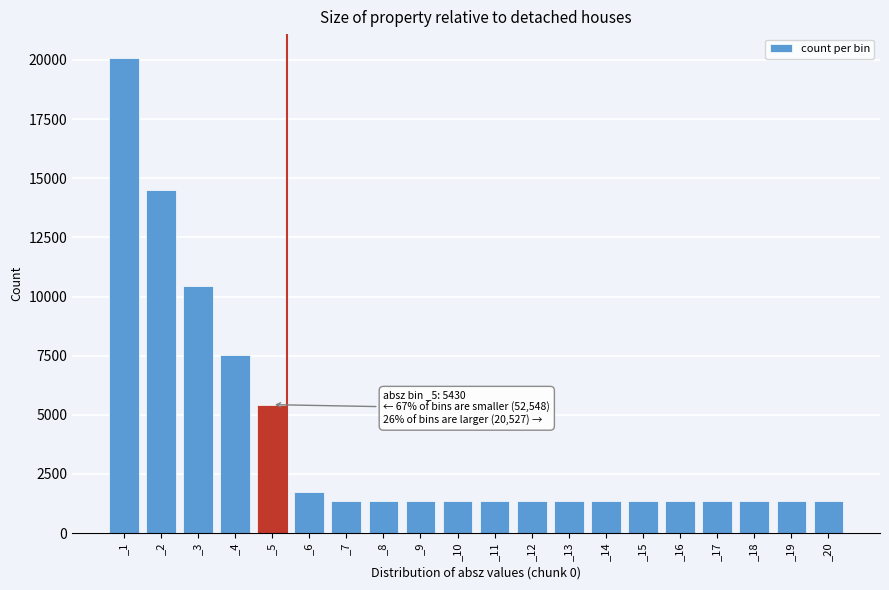

What is the sum of all values?

78505